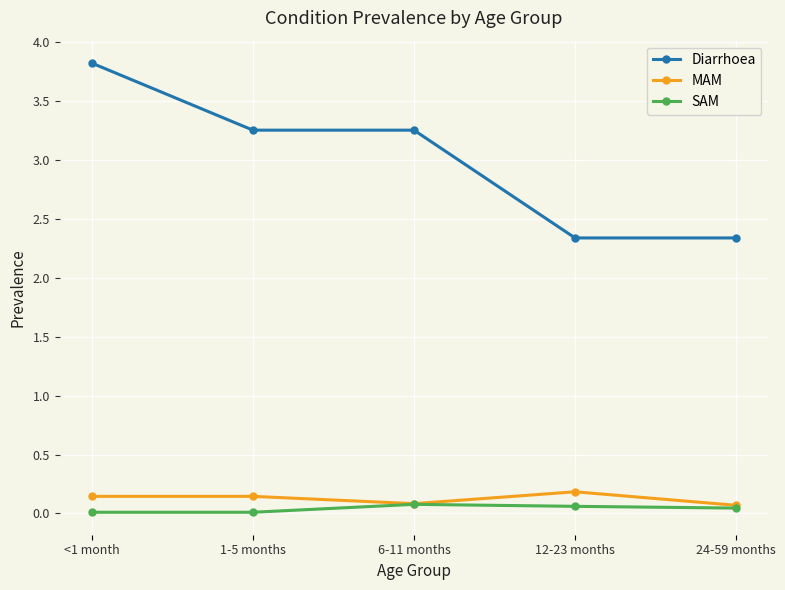

Which label corresponds to the largest value in the chart?

<1 month